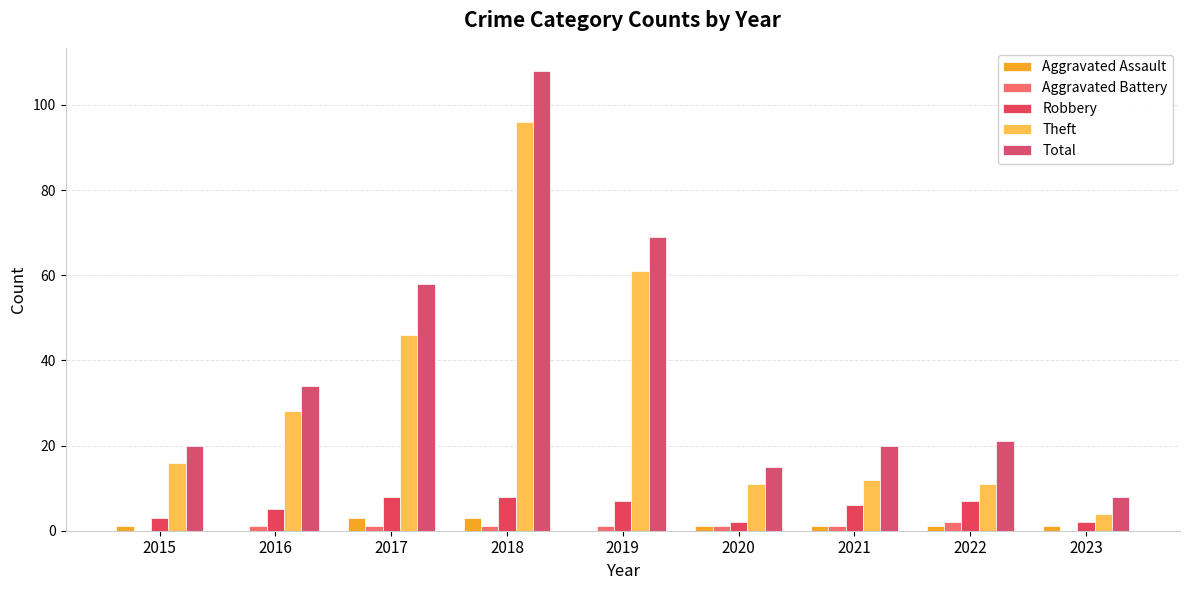

Which series has the largest total across all categories?

Total